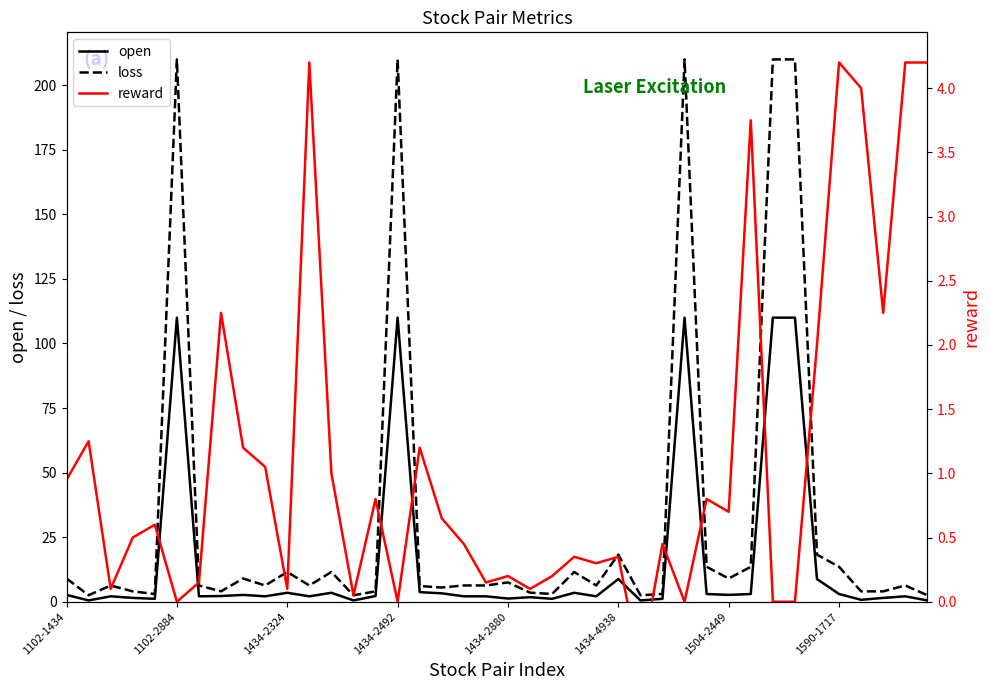

What is the sum of the reward values at 31 and 21?

3.9